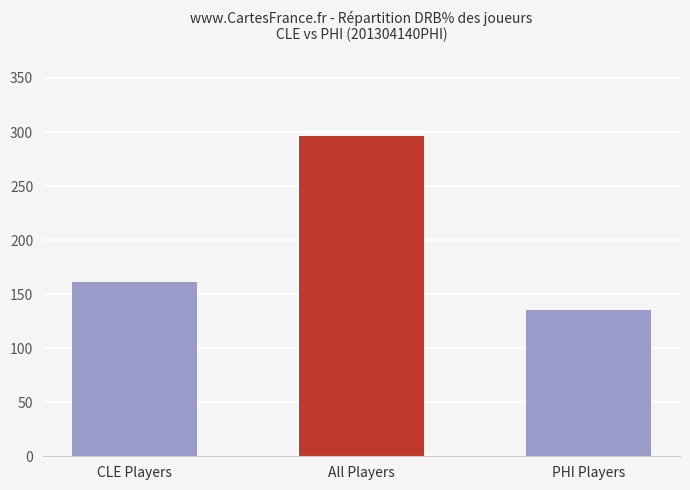

The value at All Players is 296.2. True or false?

True